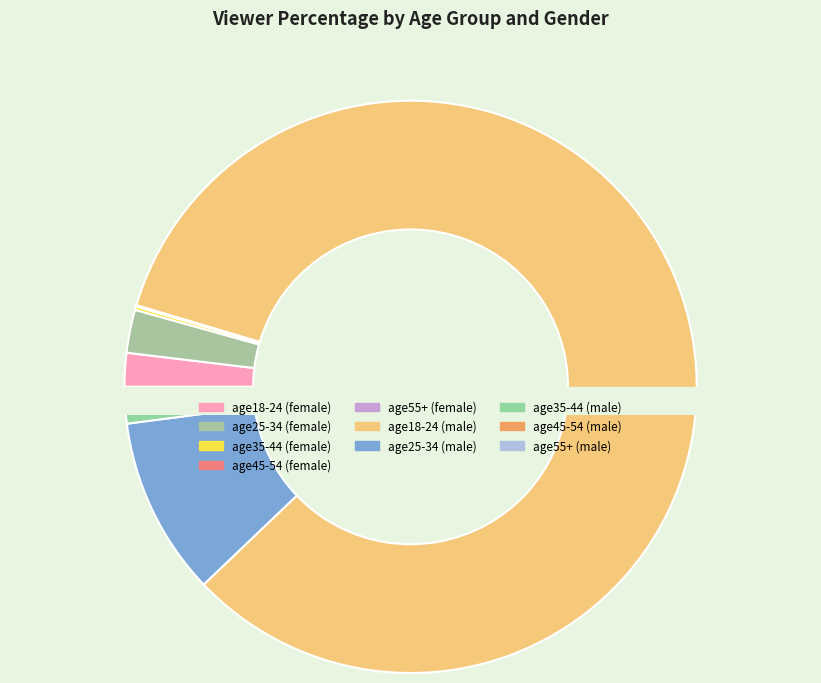

What percentage is NOT represented by age35-44 (male)?

98.3%